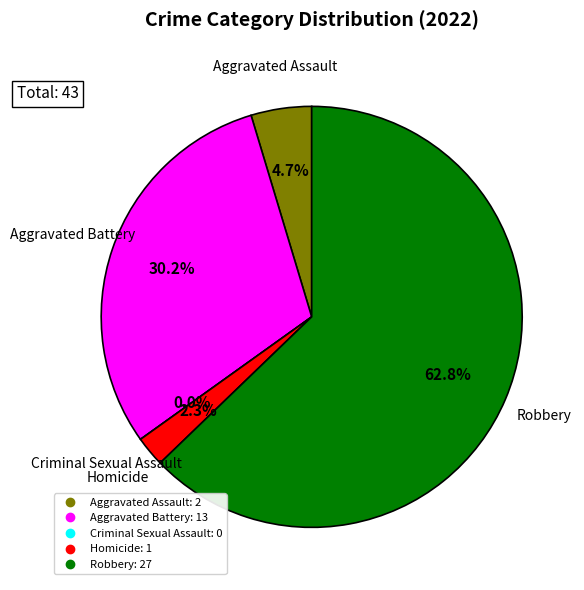

Rank the categories by value from lowest to highest.

Criminal Sexual Assault, Homicide, Aggravated Assault, Aggravated Battery, Robbery